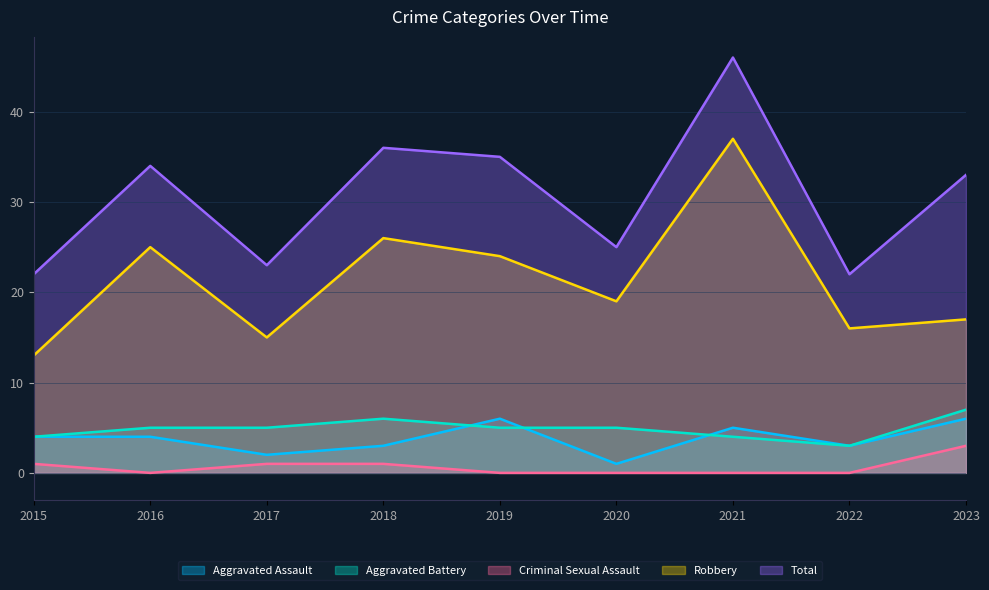

True or false: Criminal Sexual Assault and Robbery cross at least once.

False